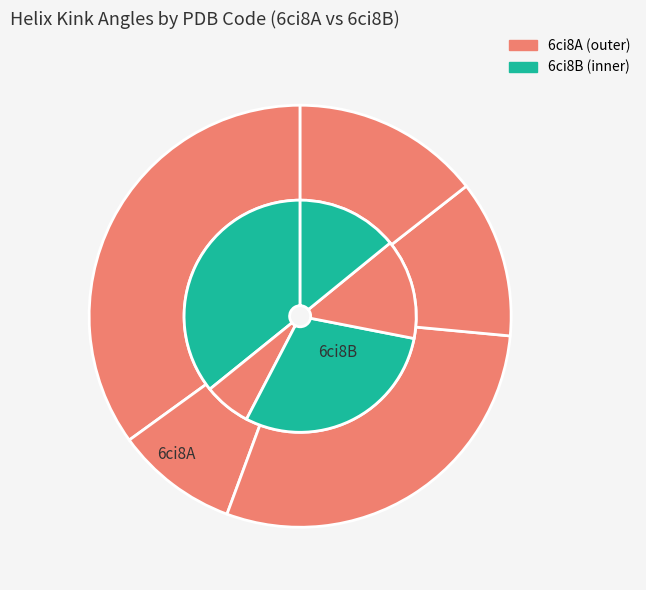

To the nearest percent, what is the difference between the Kink_21 and Kink_118 slice percentages?

6%